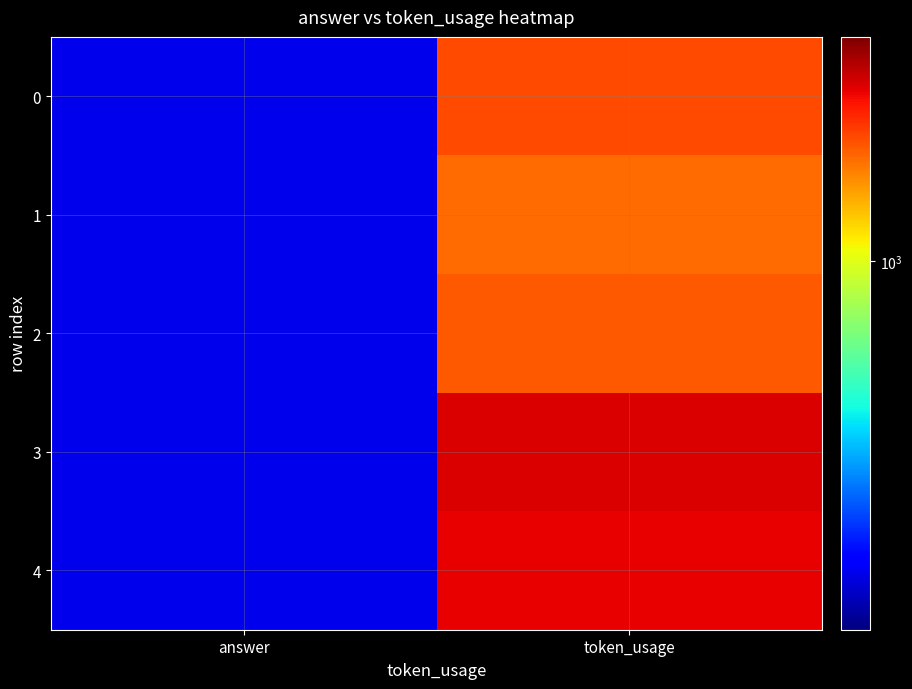

Between answer and token_usage, which series saw the biggest shift?

3